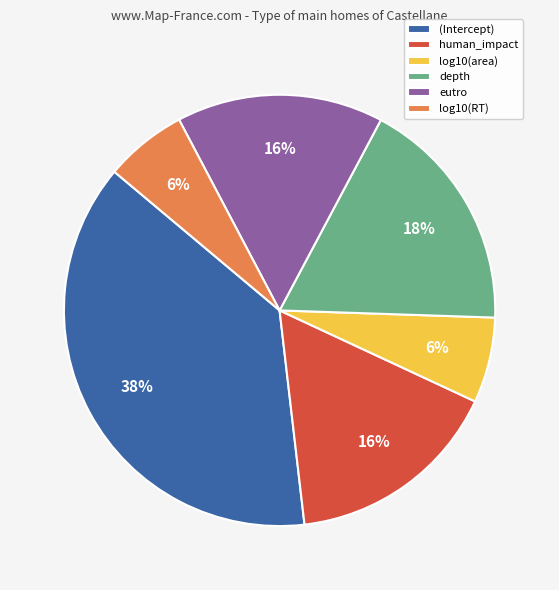

The log10(RT) slice represents 15% of the pie. True or false?

False